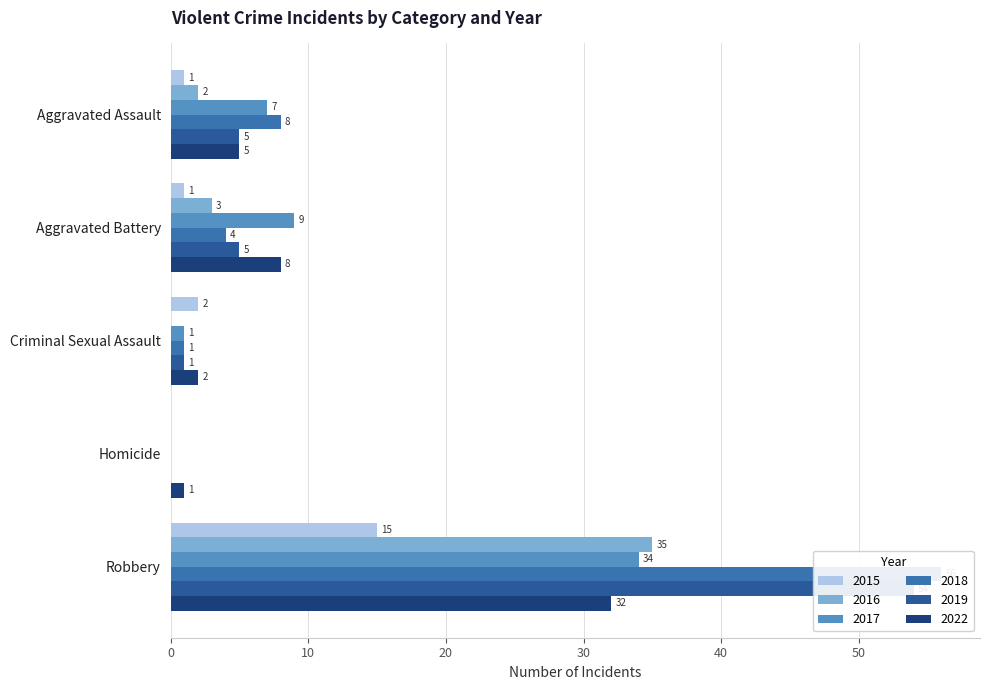

What is the difference between the second highest and second lowest values in the 2019 series?

4